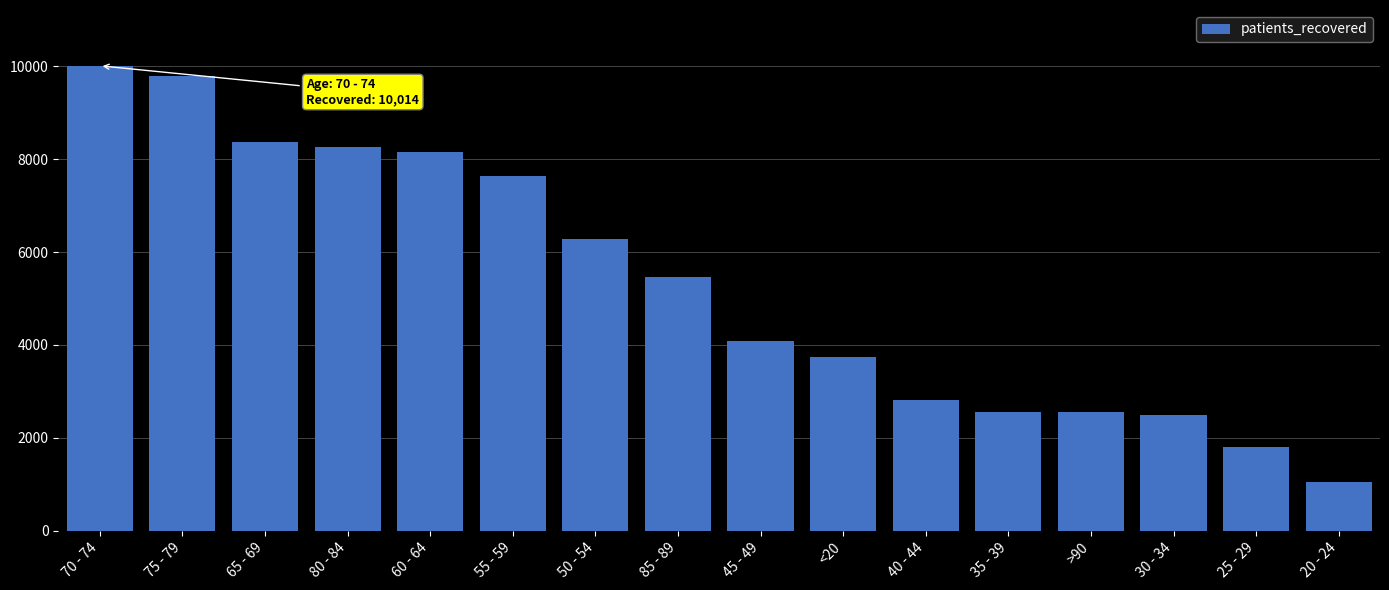

How many series are shown in this chart?

1